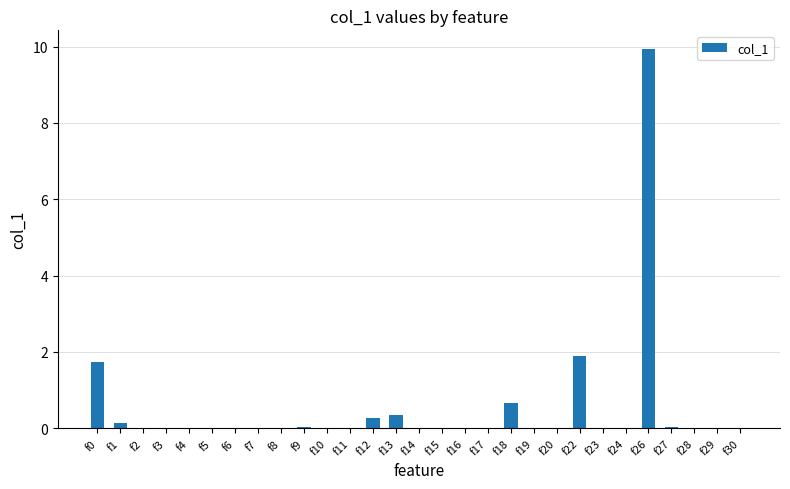

At which category does the chart reach its peak across all series?

f26